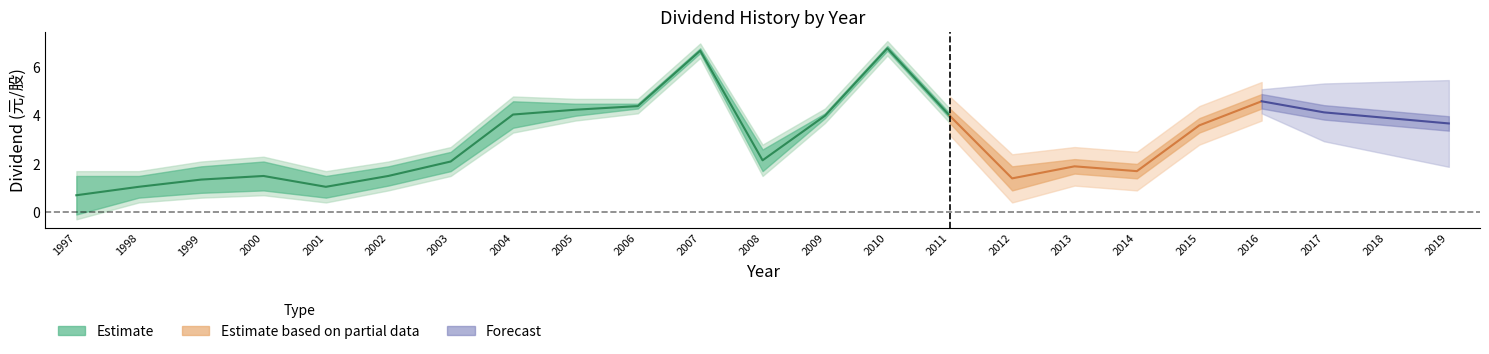

True or false: stock_dividend and cash_dividend cross at least once.

False